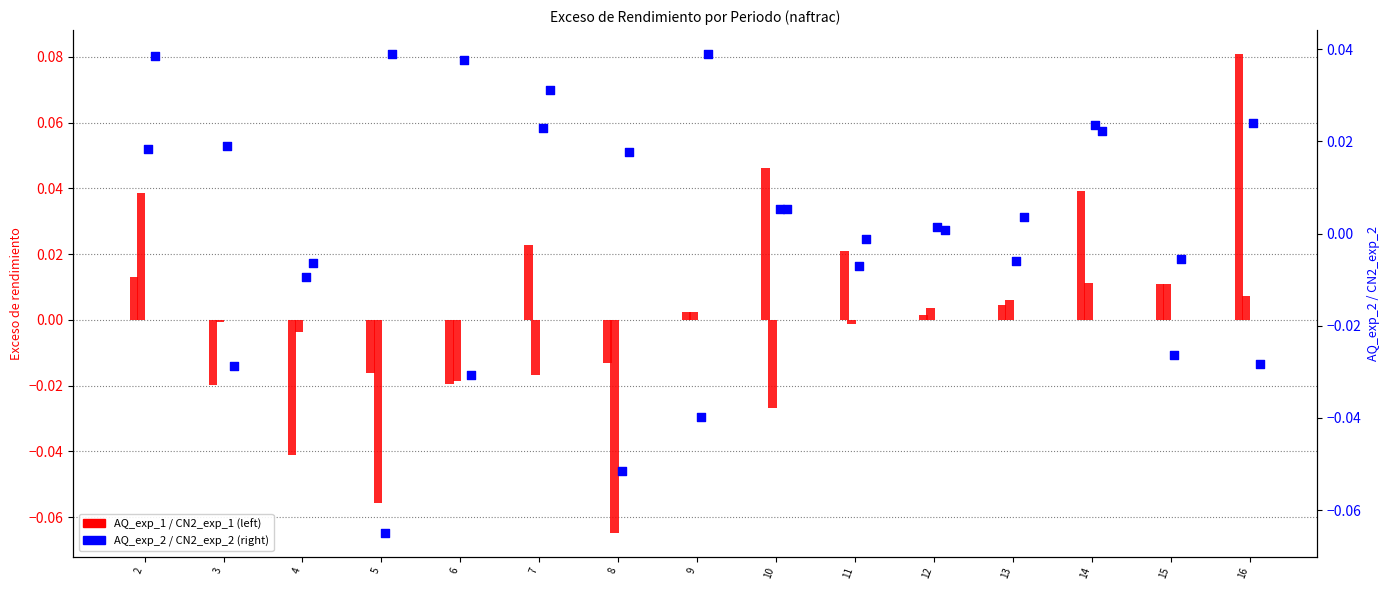

Which series reaches the minimum Y coordinate?

AQ_exp_2